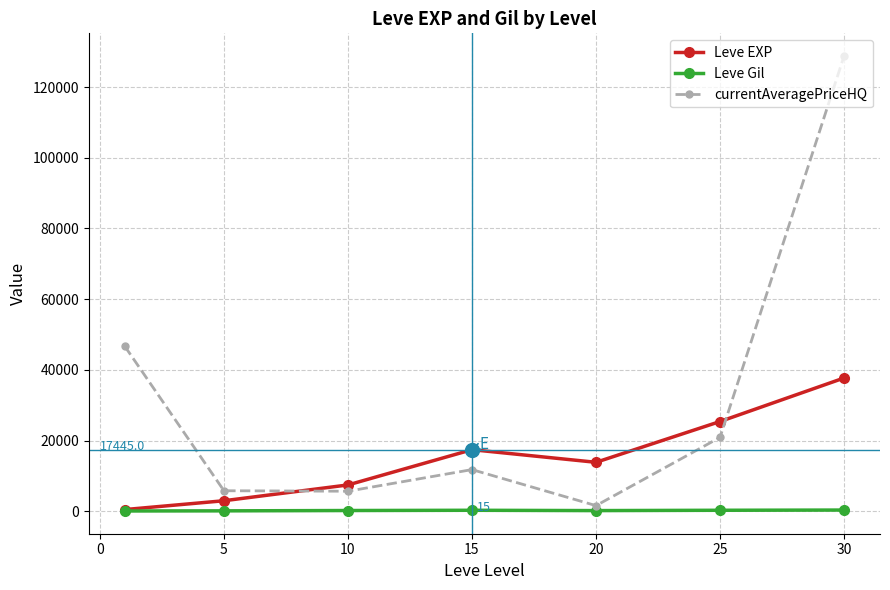

Which series has the widest spread of values?

currentAveragePriceHQ